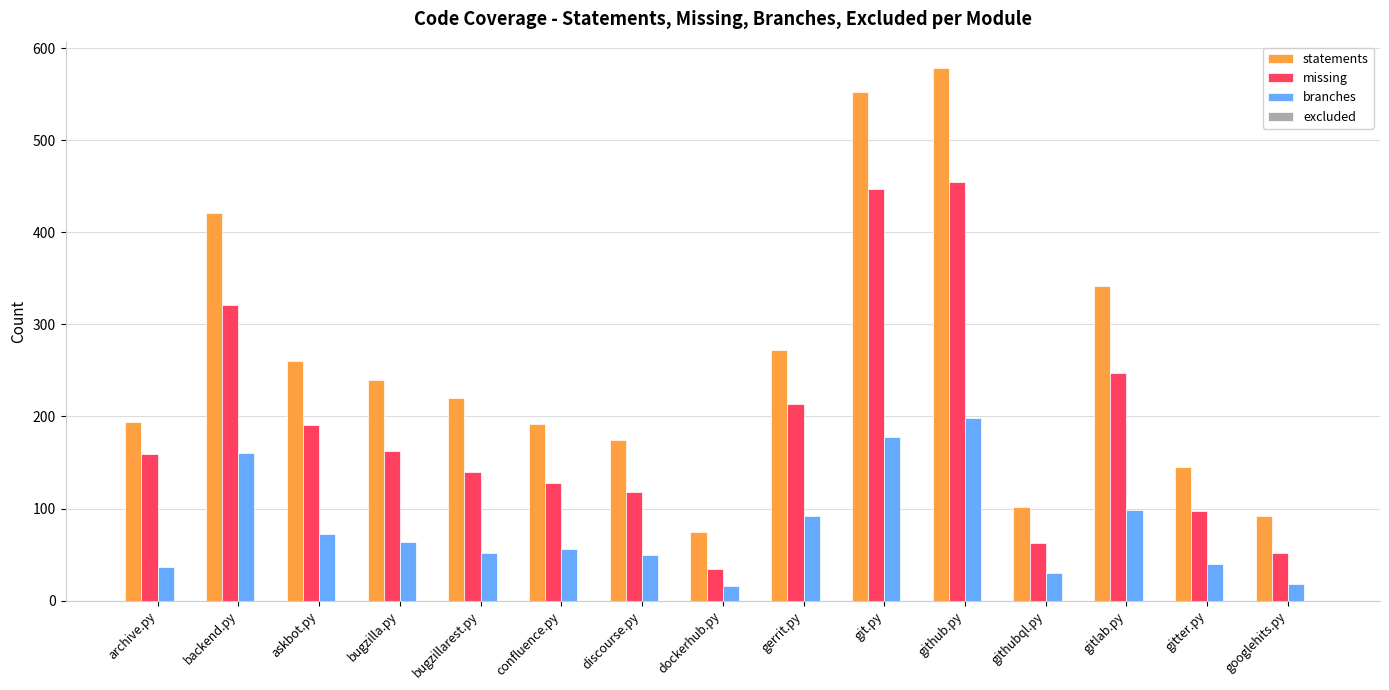

What is the spread (max minus min) of values at discourse.py?

124